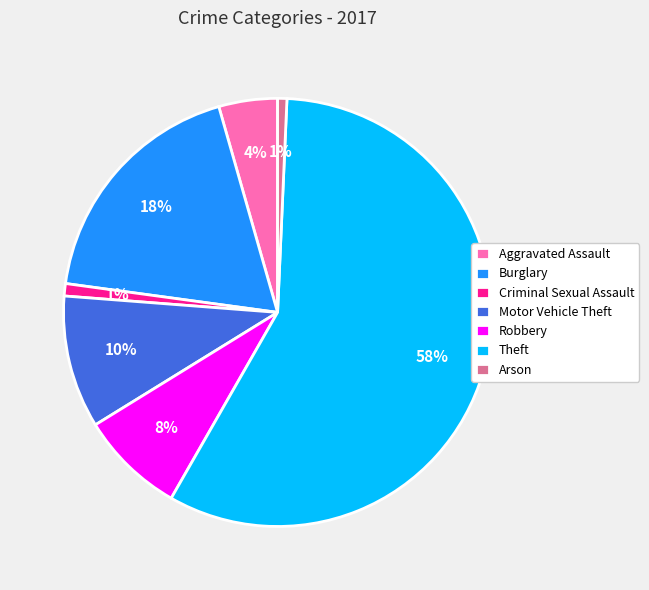

Is it true that Criminal Sexual Assault is 11% of the pie?

False